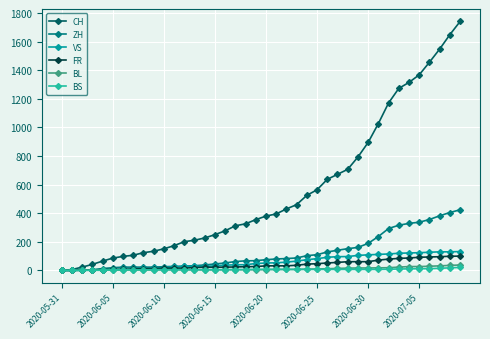

Which series has the widest spread of values?

CH